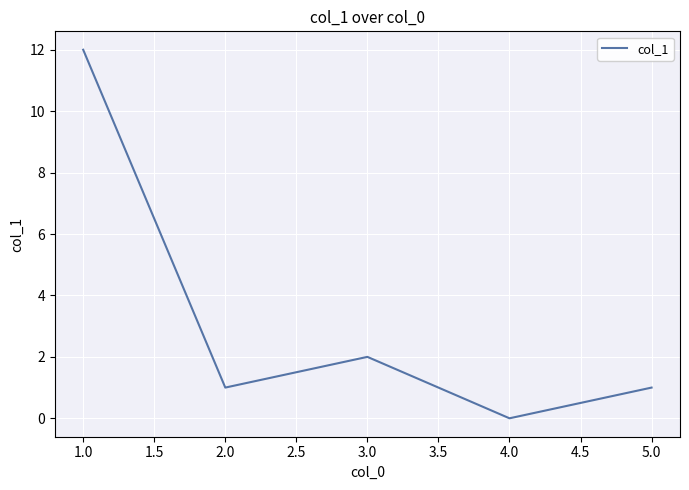

How many series are shown in this chart?

1